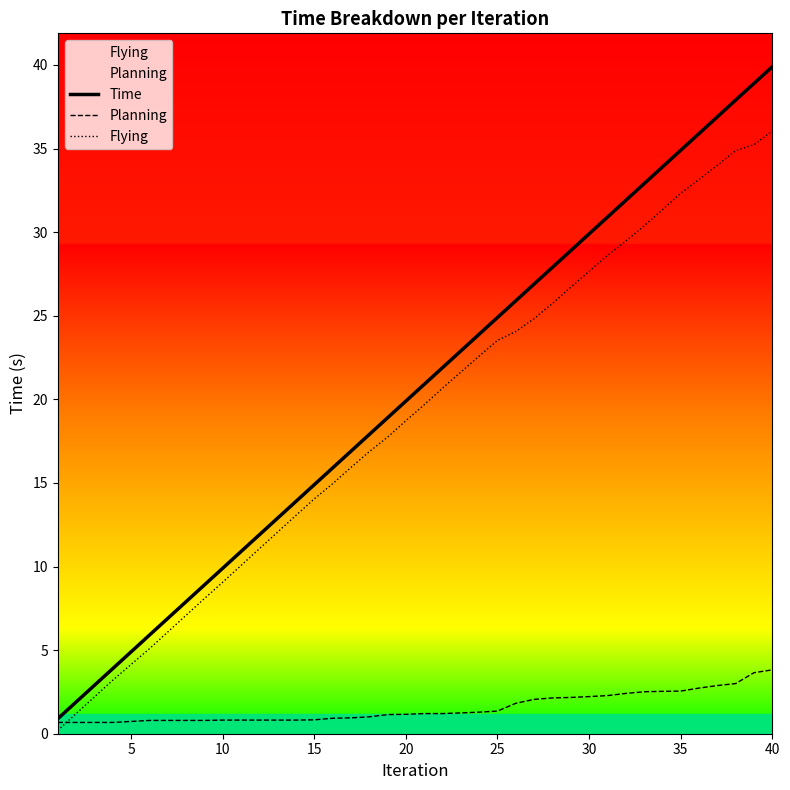

True or false: Time has a value of 24.5 at 15.

False